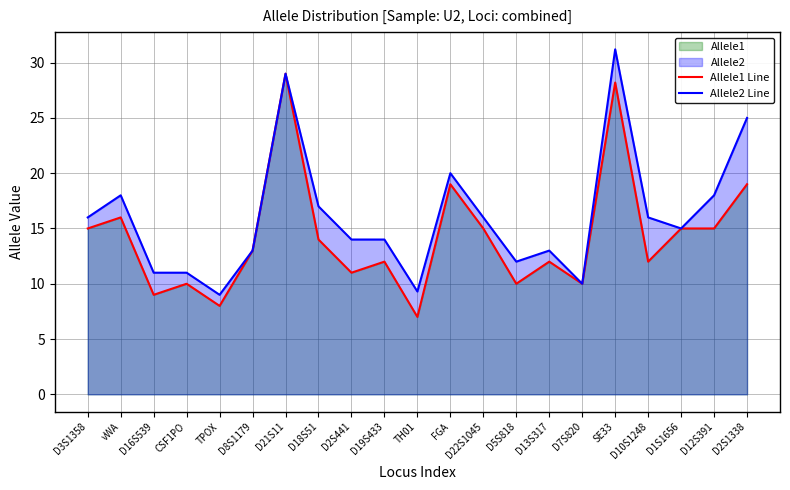

Reading left to right, transcribe all the data shown in this chart.

Allele1 Line: D3S1358=15.0	vWA=16.0	D16S539=9.0	CSF1PO=10.0	TPOX=8.0	D8S1179=13.0	D21S11=29.0	D18S51=14.0	D2S441=11.0	D19S433=12.0	TH01=7.0	FGA=19.0	D22S1045=15.0	D5S818=10.0	D13S317=12.0	D7S820=10.0	SE33=28.2	D10S1248=12.0	D1S1656=15.0	D12S391=15.0	D2S1338=19.0
Allele2 Line: D3S1358=16.0	vWA=18.0	D16S539=11.0	CSF1PO=11.0	TPOX=9.0	D8S1179=13.0	D21S11=29.0	D18S51=17.0	D2S441=14.0	D19S433=14.0	TH01=9.3	FGA=20.0	D22S1045=16.0	D5S818=12.0	D13S317=13.0	D7S820=10.0	SE33=31.2	D10S1248=16.0	D1S1656=15.0	D12S391=18.0	D2S1338=25.0